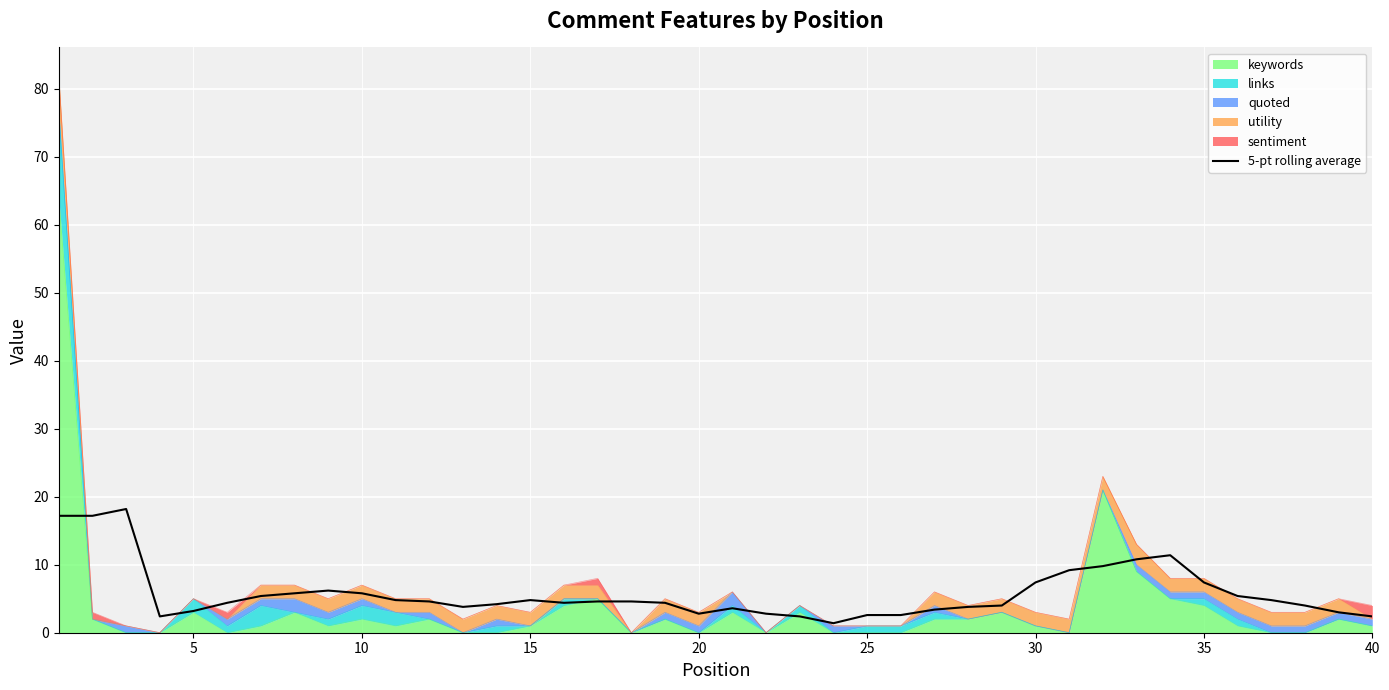

Is it true that the value at 20 is 0.7?

False